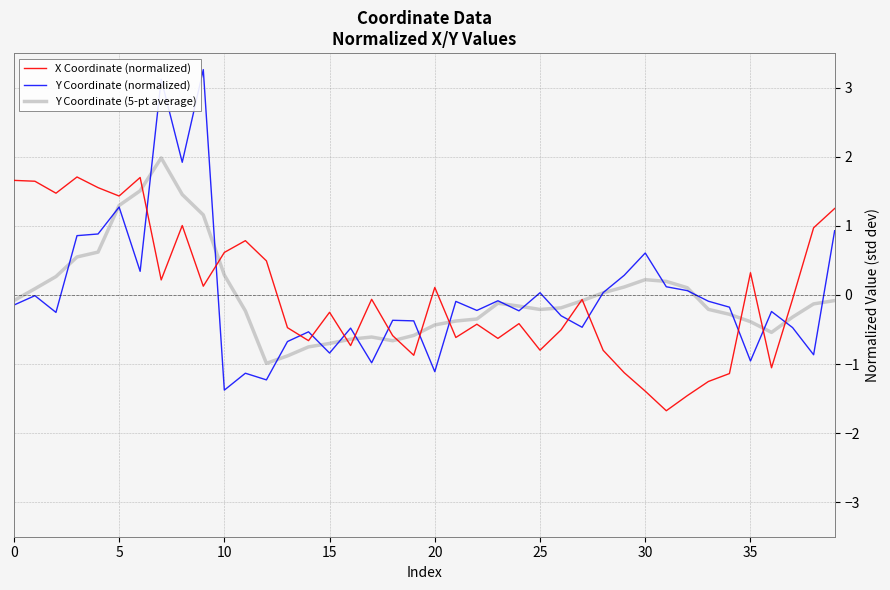

What is the maximum value shown in the chart?

3.3